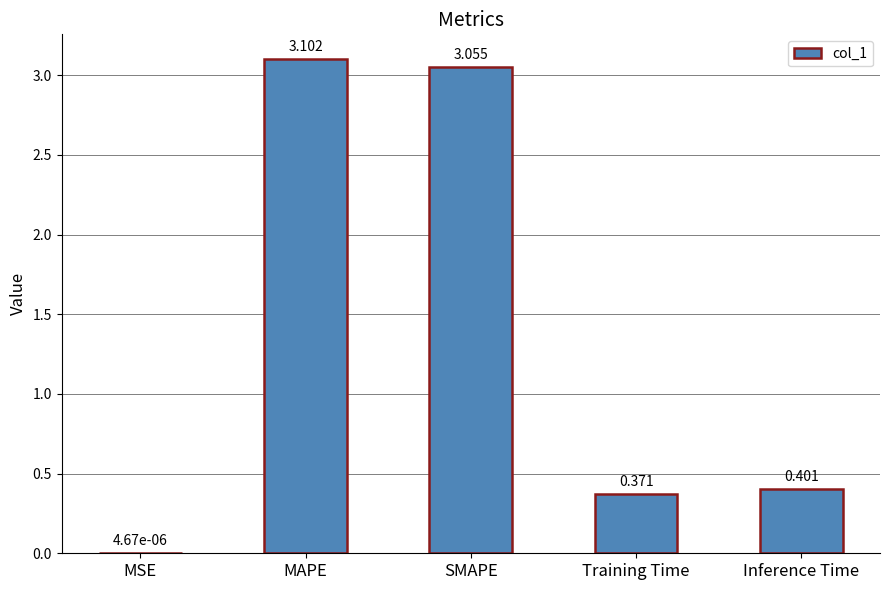

At which label is the value closest to 1?

Inference Time